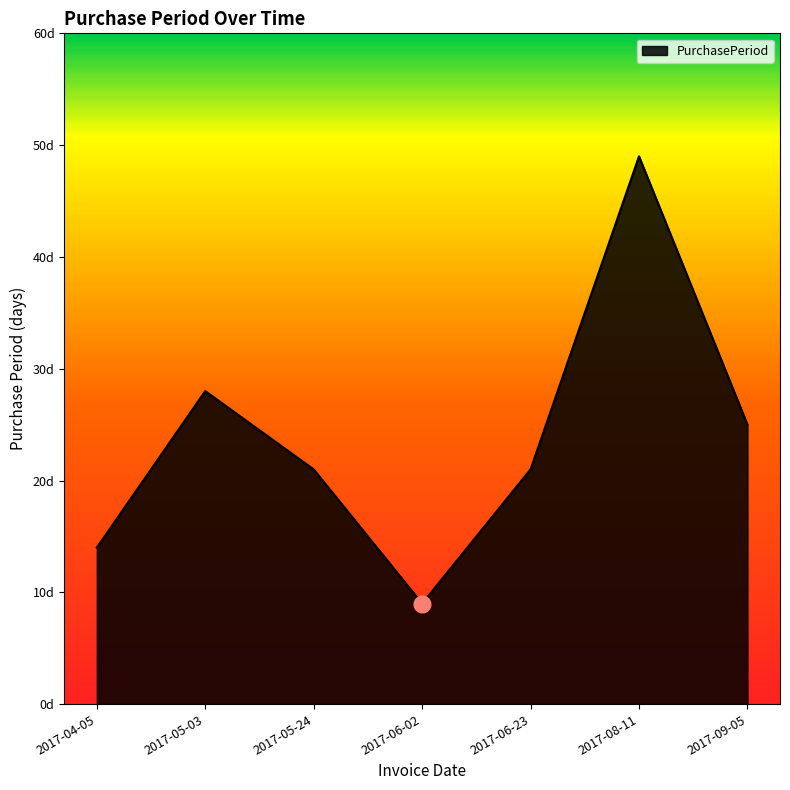

What is the average value?

24